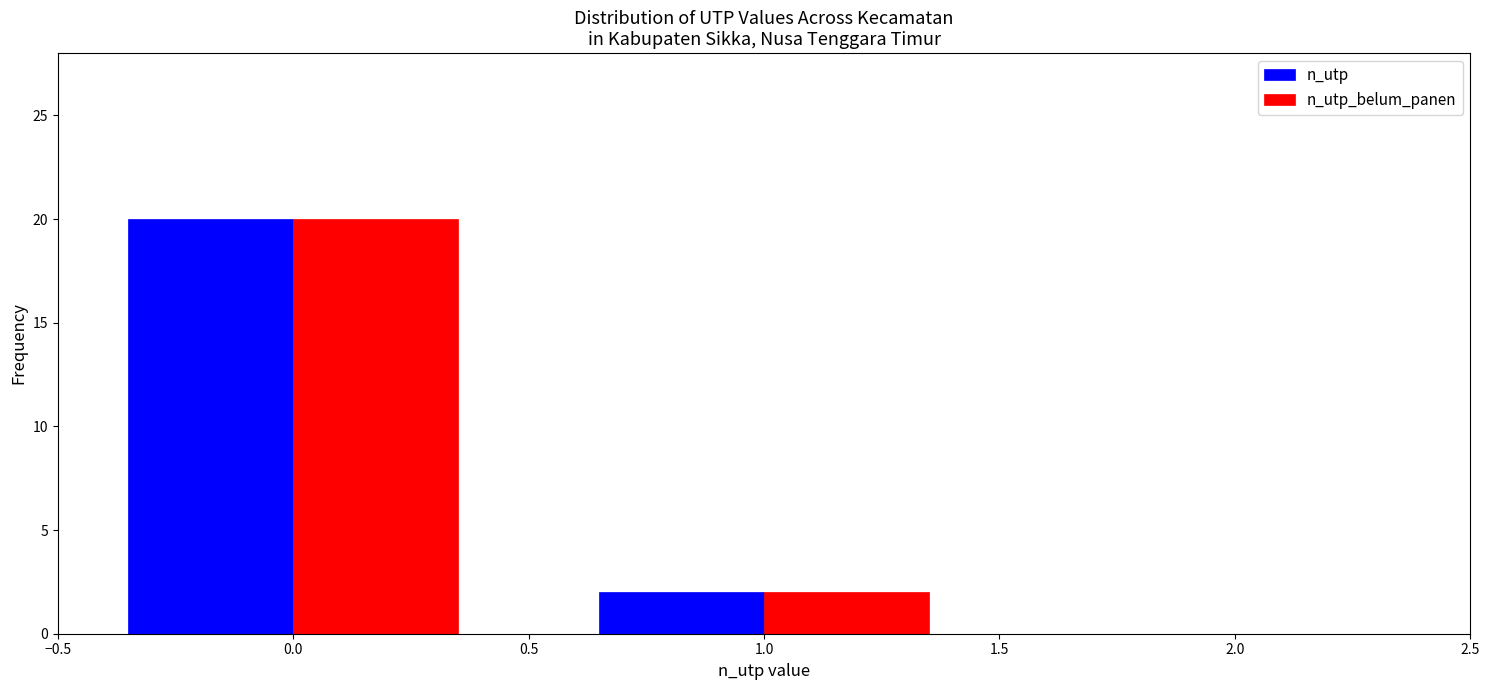

Reading left to right, transcribe this chart: for each range on the x-axis, give the height of each series' bar. The values are not printed on the chart, so give them approximately, as read against the axis.

-0.5 to 0.5: n_utp=20	n_utp_belum_panen=20
0.5 to 1.5: n_utp=2	n_utp_belum_panen=2